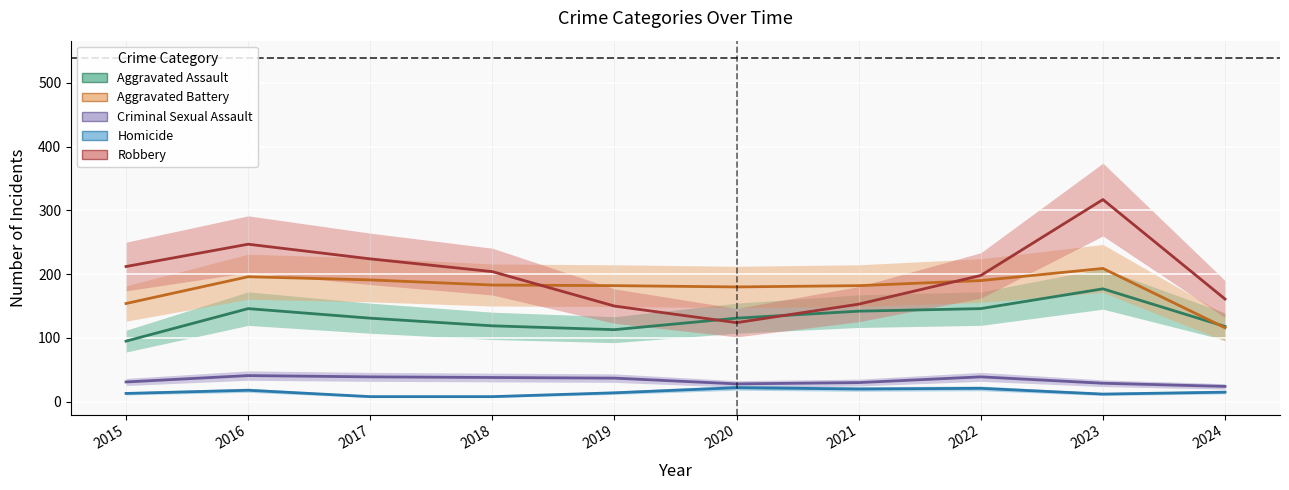

Reading left to right, extract all data points from this chart.

Aggravated Assault: 95	146	131	119	113	131	142	146	177	118
Aggravated Battery: 154	196	191	183	182	180	182	190	209	116
Criminal Sexual Assault: 31	41	39	38	37	28	30	39	29	24
Homicide: 13	18	8	8	14	22	20	21	12	15
Robbery: 212	247	224	204	150	124	153	198	317	161